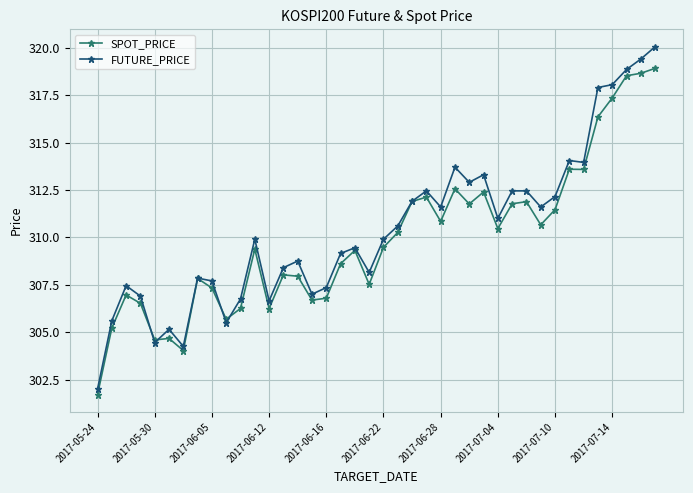

What is the highest value of the SPOT_PRICE series?

318.9